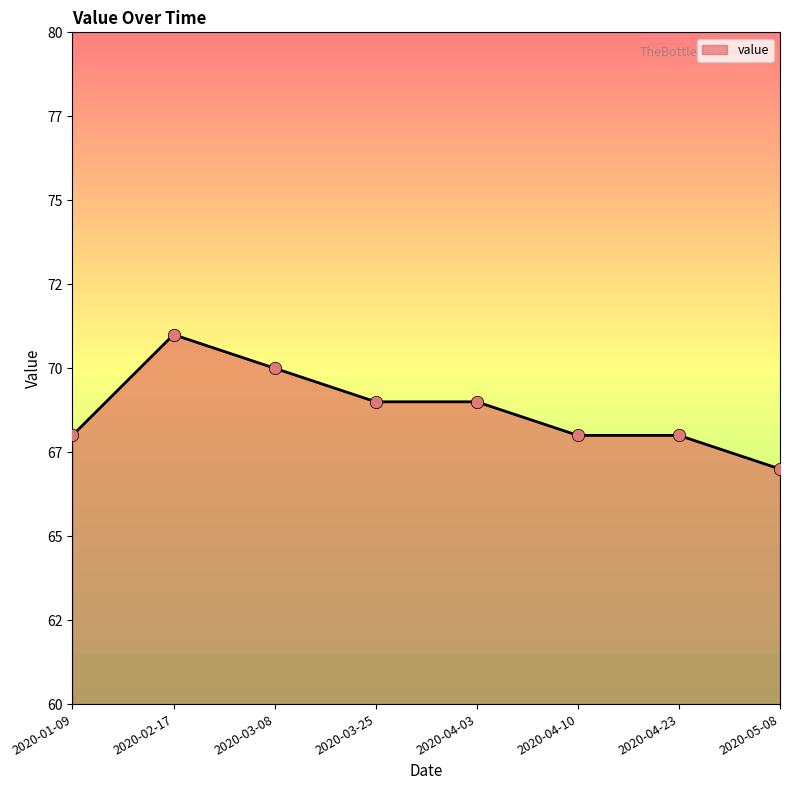

Does the chart have visible grid lines?

No